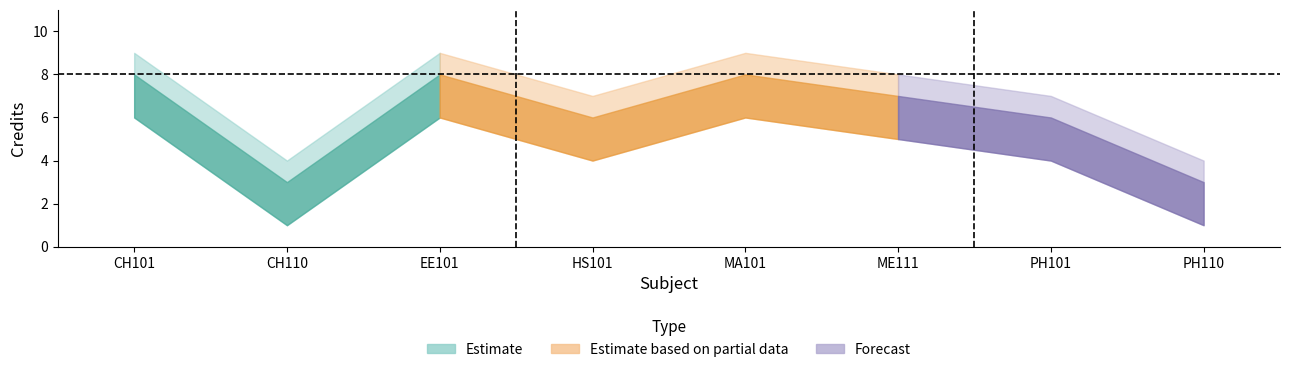

In Credit, how many points are higher than both neighbors (excluding endpoints)?

2